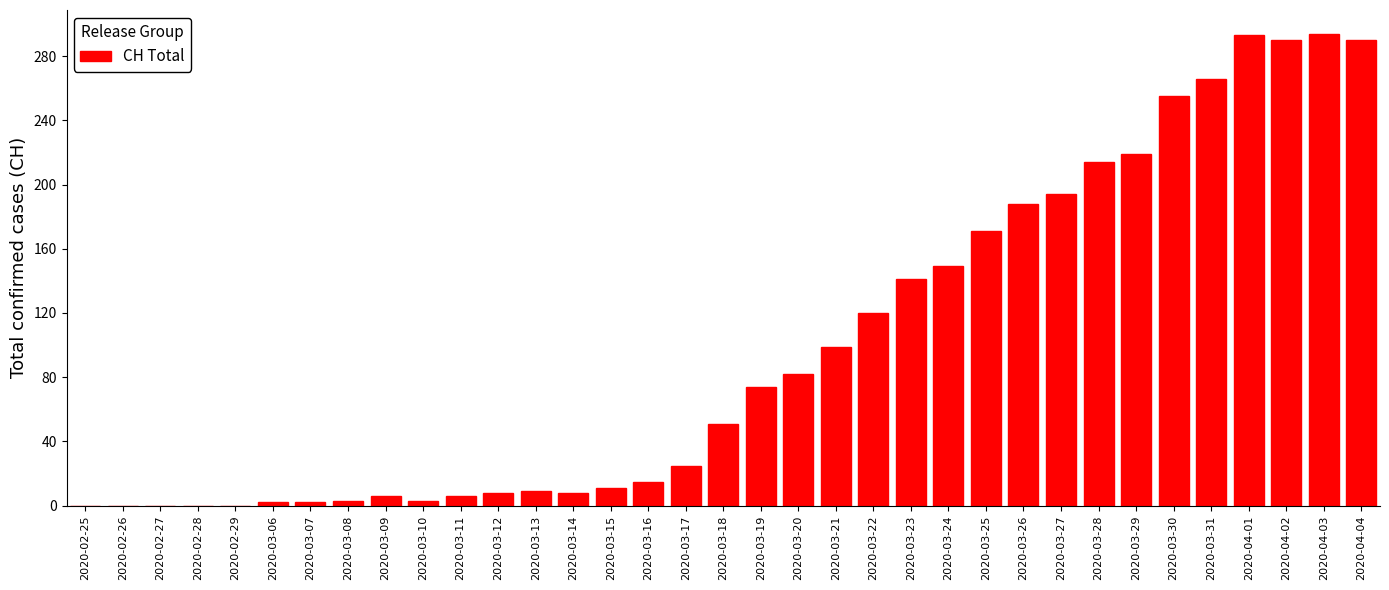

What is the sum of all values?

3488